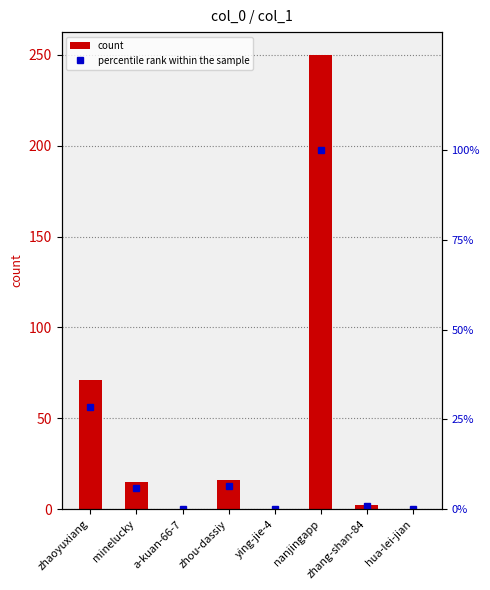

What position from the right is hua-lei-jian?

1